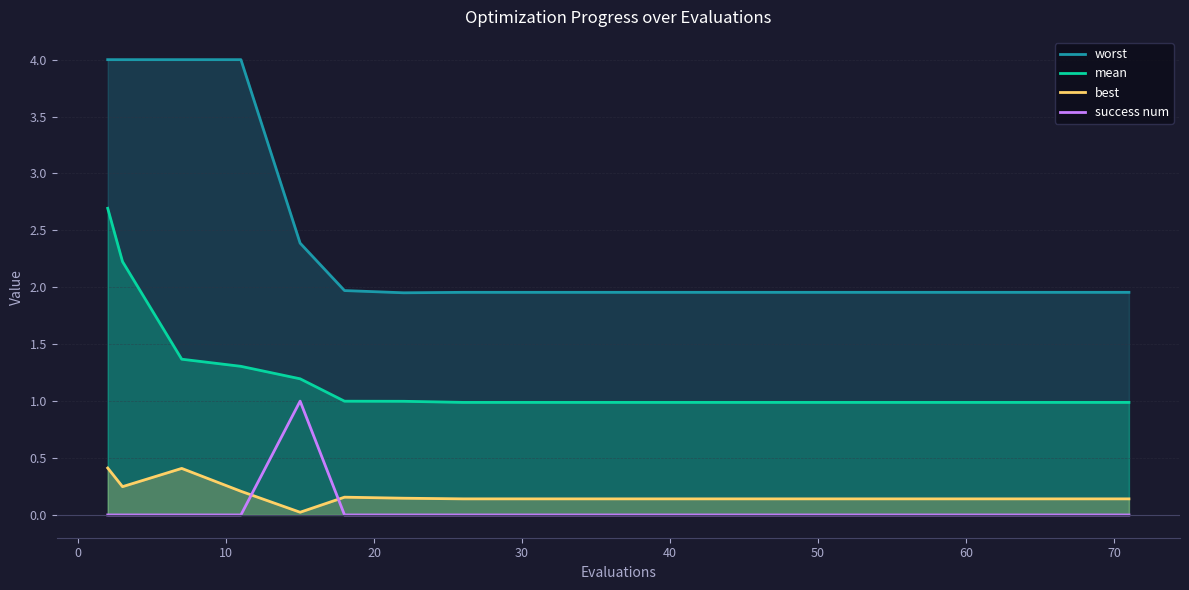

Which series has the widest spread of values?

worst